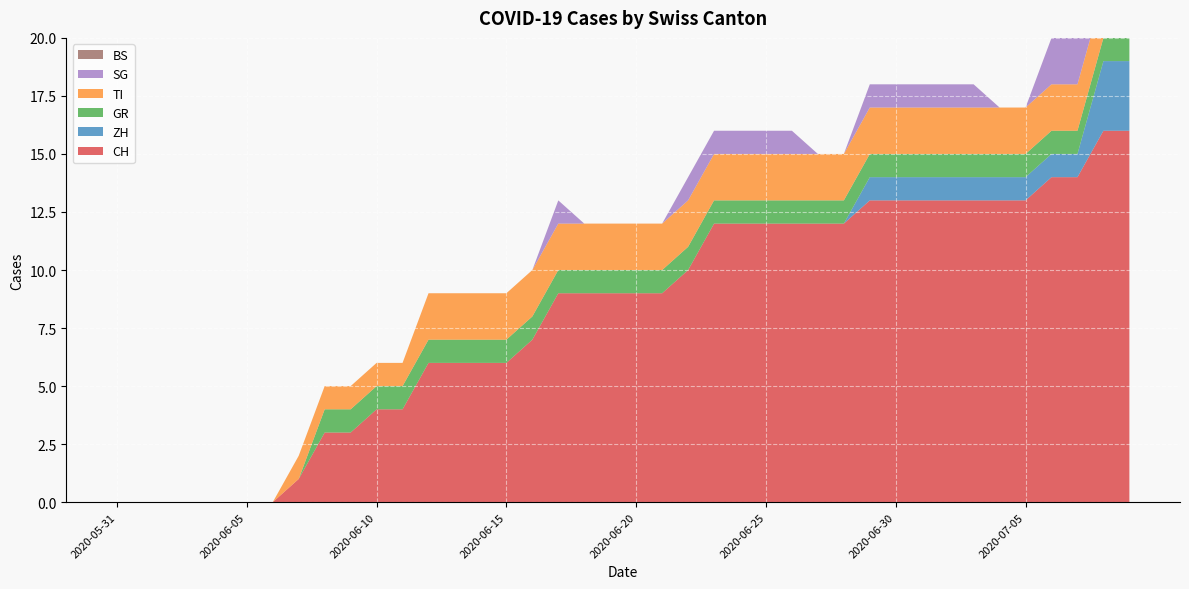

Reading left to right, what are all the values shown in this chart?

CH: 2020-05-31=0	2020-06-01=0	2020-06-02=0	2020-06-03=0	2020-06-04=0	2020-06-05=0	2020-06-06=0	2020-06-07=1	2020-06-08=3	2020-06-09=3	2020-06-10=4	2020-06-11=4	2020-06-12=6	2020-06-13=6	2020-06-14=6	2020-06-15=6	2020-06-16=7	2020-06-17=9	2020-06-18=9	2020-06-19=9	2020-06-20=9	2020-06-21=9	2020-06-22=10	2020-06-23=12	2020-06-24=12	2020-06-25=12	2020-06-26=12	2020-06-27=12	2020-06-28=12	2020-06-29=13	2020-06-30=13	2020-07-01=13	2020-07-02=13	2020-07-03=13	2020-07-04=13	2020-07-05=13	2020-07-06=14	2020-07-07=14	2020-07-08=16	2020-07-09=16
ZH: 2020-05-31=0	2020-06-01=0	2020-06-02=0	2020-06-03=0	2020-06-04=0	2020-06-05=0	2020-06-06=0	2020-06-07=0	2020-06-08=0	2020-06-09=0	2020-06-10=0	2020-06-11=0	2020-06-12=0	2020-06-13=0	2020-06-14=0	2020-06-15=0	2020-06-16=0	2020-06-17=0	2020-06-18=0	2020-06-19=0	2020-06-20=0	2020-06-21=0	2020-06-22=0	2020-06-23=0	2020-06-24=0	2020-06-25=0	2020-06-26=0	2020-06-27=0	2020-06-28=0	2020-06-29=1	2020-06-30=1	2020-07-01=1	2020-07-02=1	2020-07-03=1	2020-07-04=1	2020-07-05=1	2020-07-06=1	2020-07-07=1	2020-07-08=3	2020-07-09=3
GR: 2020-05-31=0	2020-06-01=0	2020-06-02=0	2020-06-03=0	2020-06-04=0	2020-06-05=0	2020-06-06=0	2020-06-07=0	2020-06-08=1	2020-06-09=1	2020-06-10=1	2020-06-11=1	2020-06-12=1	2020-06-13=1	2020-06-14=1	2020-06-15=1	2020-06-16=1	2020-06-17=1	2020-06-18=1	2020-06-19=1	2020-06-20=1	2020-06-21=1	2020-06-22=1	2020-06-23=1	2020-06-24=1	2020-06-25=1	2020-06-26=1	2020-06-27=1	2020-06-28=1	2020-06-29=1	2020-06-30=1	2020-07-01=1	2020-07-02=1	2020-07-03=1	2020-07-04=1	2020-07-05=1	2020-07-06=1	2020-07-07=1	2020-07-08=1	2020-07-09=1
TI: 2020-05-31=0	2020-06-01=0	2020-06-02=0	2020-06-03=0	2020-06-04=0	2020-06-05=0	2020-06-06=0	2020-06-07=1	2020-06-08=1	2020-06-09=1	2020-06-10=1	2020-06-11=1	2020-06-12=2	2020-06-13=2	2020-06-14=2	2020-06-15=2	2020-06-16=2	2020-06-17=2	2020-06-18=2	2020-06-19=2	2020-06-20=2	2020-06-21=2	2020-06-22=2	2020-06-23=2	2020-06-24=2	2020-06-25=2	2020-06-26=2	2020-06-27=2	2020-06-28=2	2020-06-29=2	2020-06-30=2	2020-07-01=2	2020-07-02=2	2020-07-03=2	2020-07-04=2	2020-07-05=2	2020-07-06=2	2020-07-07=2	2020-07-08=2	2020-07-09=2
SG: 2020-05-31=0	2020-06-01=0	2020-06-02=0	2020-06-03=0	2020-06-04=0	2020-06-05=0	2020-06-06=0	2020-06-07=0	2020-06-08=0	2020-06-09=0	2020-06-10=0	2020-06-11=0	2020-06-12=0	2020-06-13=0	2020-06-14=0	2020-06-15=0	2020-06-16=0	2020-06-17=1	2020-06-18=0	2020-06-19=0	2020-06-20=0	2020-06-21=0	2020-06-22=1	2020-06-23=1	2020-06-24=1	2020-06-25=1	2020-06-26=1	2020-06-27=0	2020-06-28=0	2020-06-29=1	2020-06-30=1	2020-07-01=1	2020-07-02=1	2020-07-03=1	2020-07-04=0	2020-07-05=0	2020-07-06=2	2020-07-07=2	2020-07-08=2	2020-07-09=2
BS: 2020-05-31=0	2020-06-01=0	2020-06-02=0	2020-06-03=0	2020-06-04=0	2020-06-05=0	2020-06-06=0	2020-06-07=0	2020-06-08=0	2020-06-09=0	2020-06-10=0	2020-06-11=0	2020-06-12=0	2020-06-13=0	2020-06-14=0	2020-06-15=0	2020-06-16=0	2020-06-17=0	2020-06-18=0	2020-06-19=0	2020-06-20=0	2020-06-21=0	2020-06-22=0	2020-06-23=0	2020-06-24=0	2020-06-25=0	2020-06-26=0	2020-06-27=0	2020-06-28=0	2020-06-29=0	2020-06-30=0	2020-07-01=0	2020-07-02=0	2020-07-03=0	2020-07-04=0	2020-07-05=0	2020-07-06=0	2020-07-07=0	2020-07-08=0	2020-07-09=0